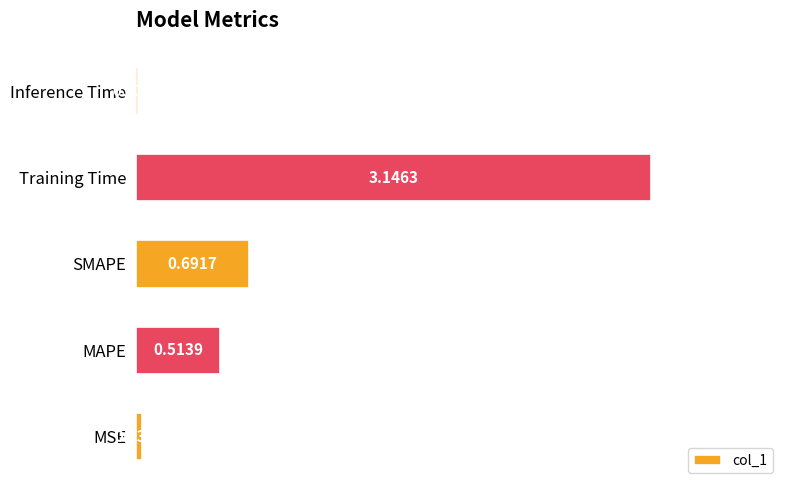

Which label corresponds to the smallest value in the chart?

Inference Time